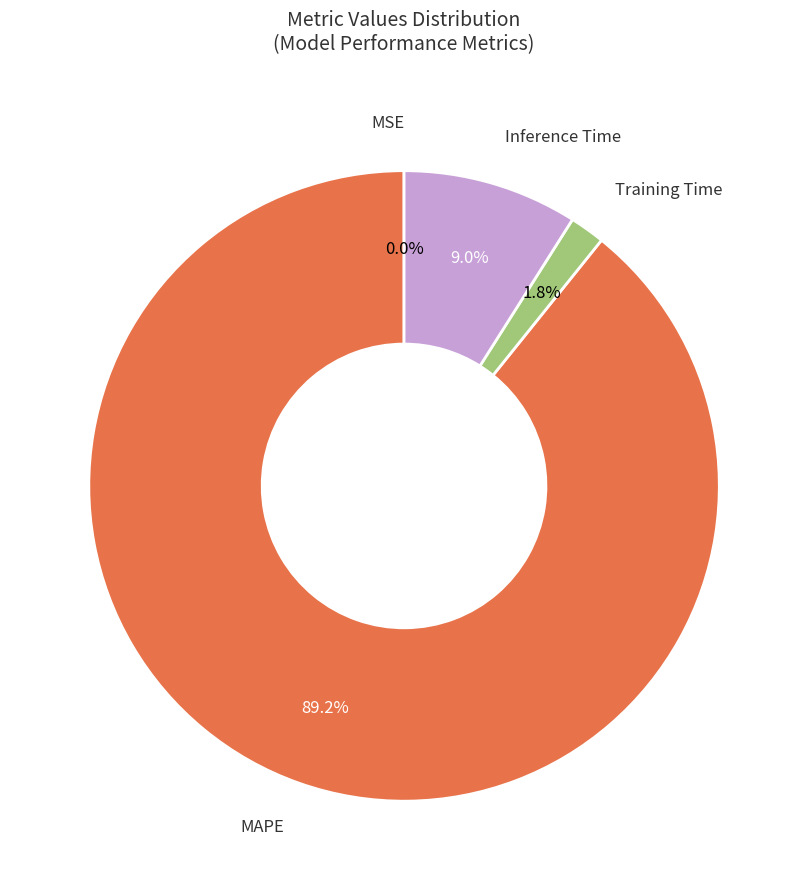

Is there a majority slice in this chart?

Yes